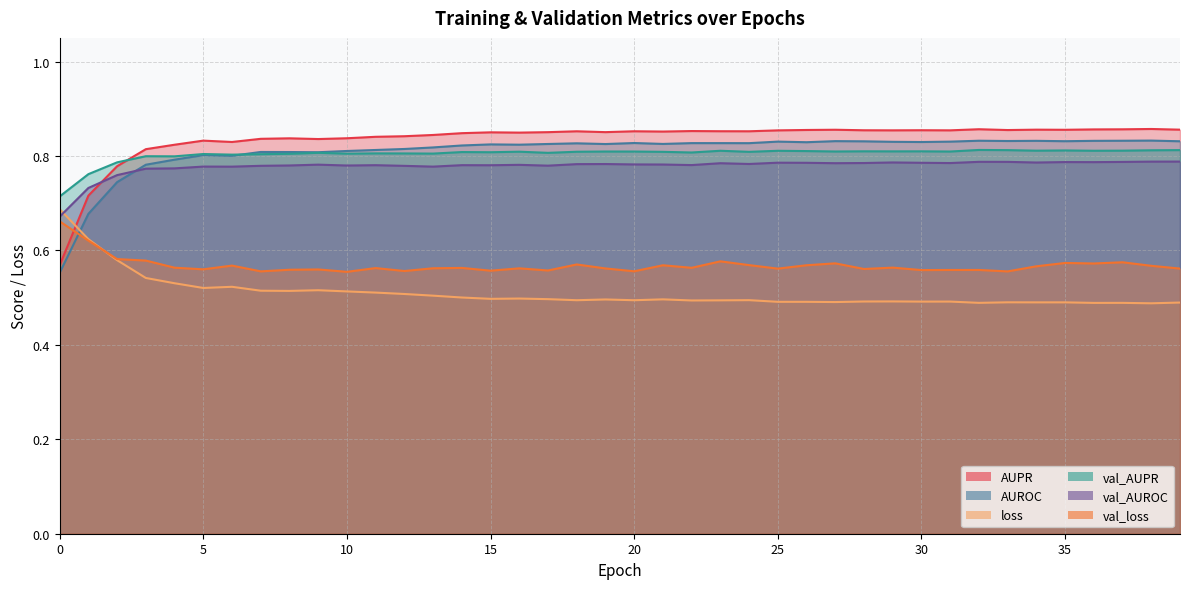

How many interior local valleys does the loss series have?

12